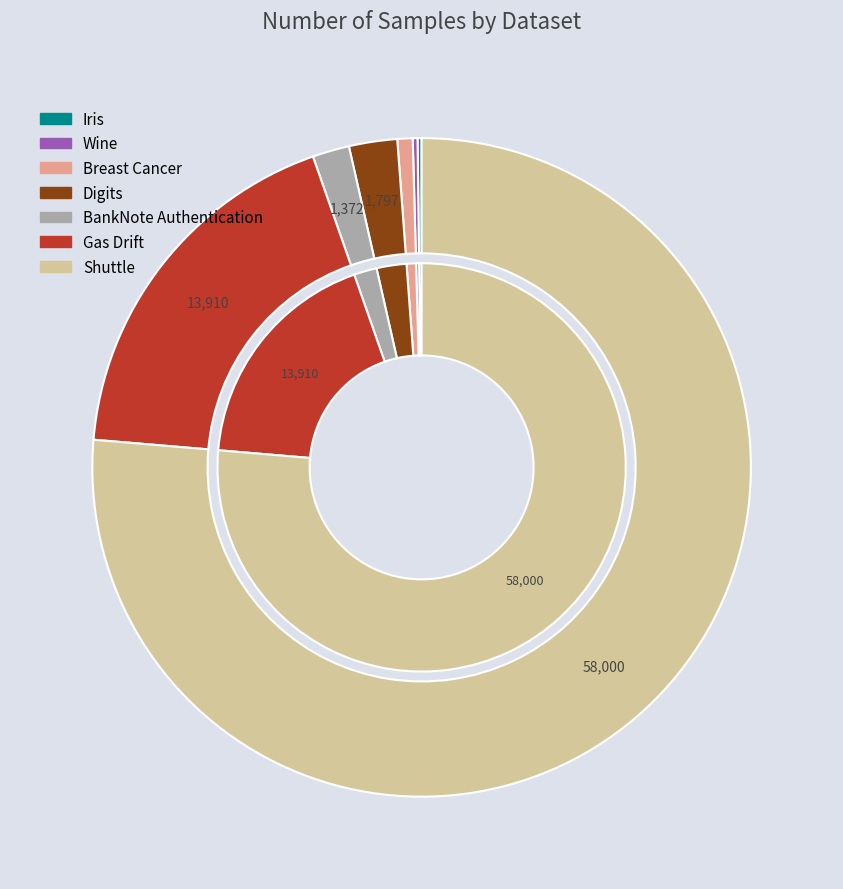

Between BankNote Authentication and Breast Cancer, which is larger?

BankNote Authentication